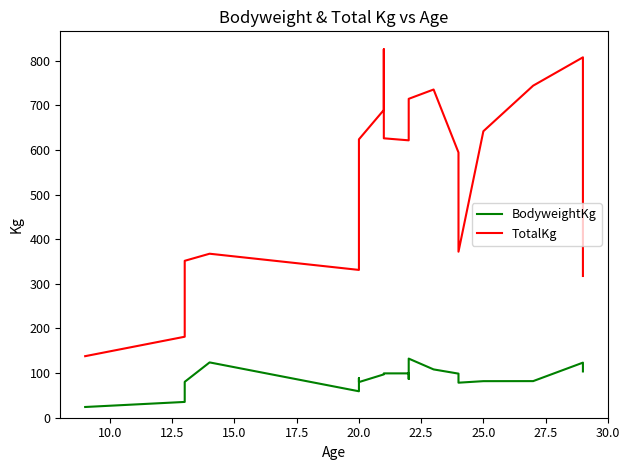

The value of TotalKg at 20.0 is 512.2. True or false?

False